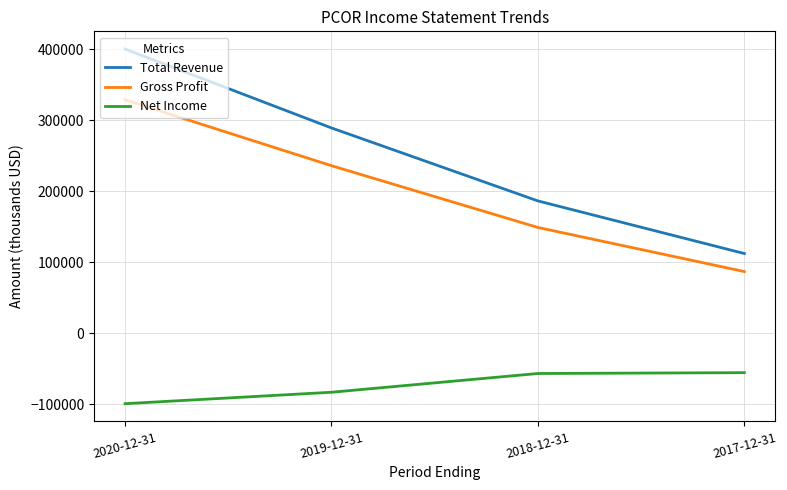

What is the difference between the second highest and minimum values in the Net Income series?

42500